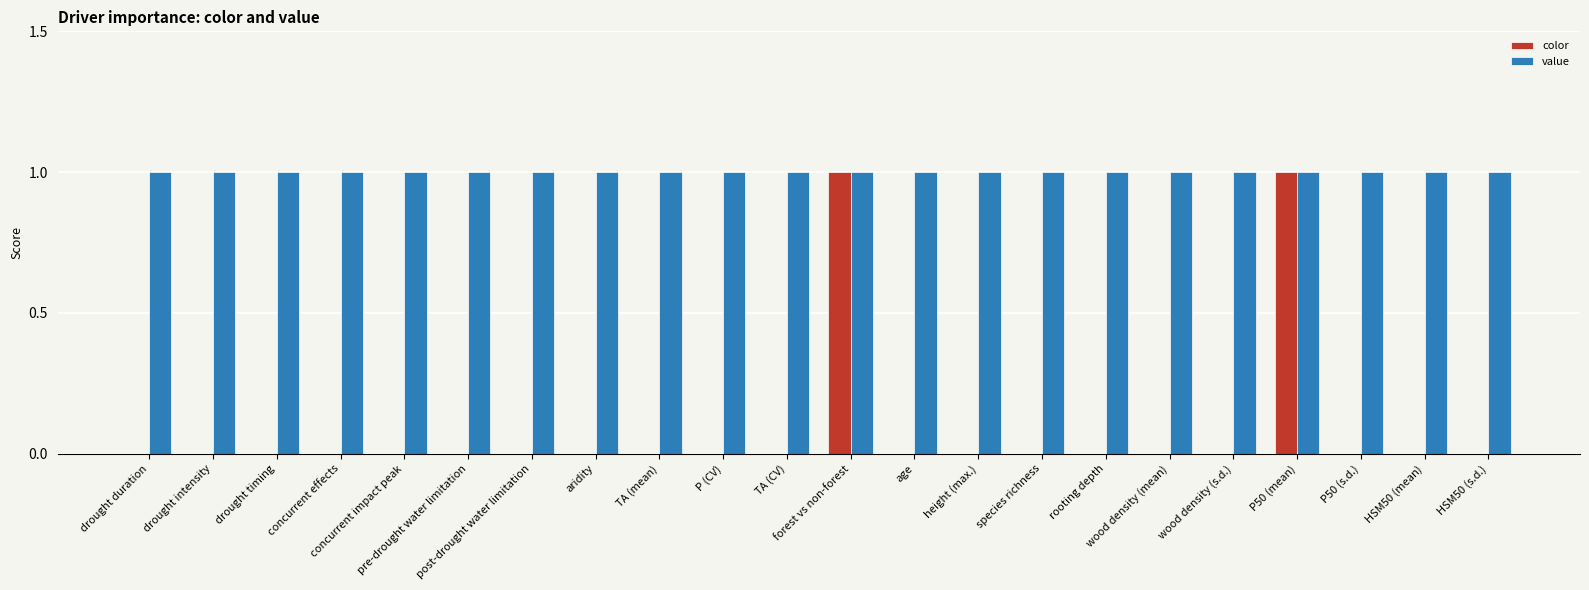

Reading left to right, what are all the values shown in this chart?

color: drought duration=0	drought intensity=0	drought timing=0	concurrent effects=0	concurrent impact peak=0	pre-drought water limitation=0	post-drought water limitation=0	aridity=0	TA (mean)=0	P (CV)=0	TA (CV)=0	forest vs non-forest=1	age=0	height (max.)=0	species richness=0	rooting depth=0	wood density (mean)=0	wood density (s.d.)=0	P50 (mean)=1	P50 (s.d.)=0	HSM50 (mean)=0	HSM50 (s.d.)=0
value: drought duration=1	drought intensity=1	drought timing=1	concurrent effects=1	concurrent impact peak=1	pre-drought water limitation=1	post-drought water limitation=1	aridity=1	TA (mean)=1	P (CV)=1	TA (CV)=1	forest vs non-forest=1	age=1	height (max.)=1	species richness=1	rooting depth=1	wood density (mean)=1	wood density (s.d.)=1	P50 (mean)=1	P50 (s.d.)=1	HSM50 (mean)=1	HSM50 (s.d.)=1